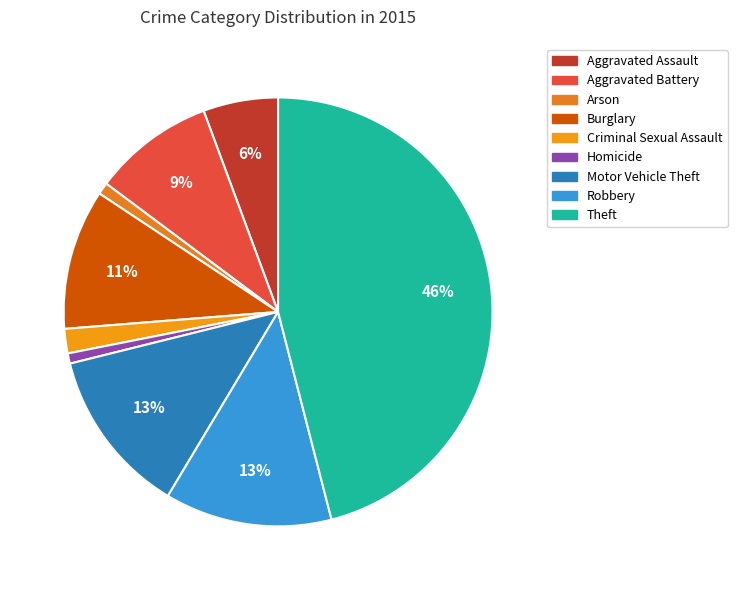

Is it true that Homicide is 14% of the pie?

False